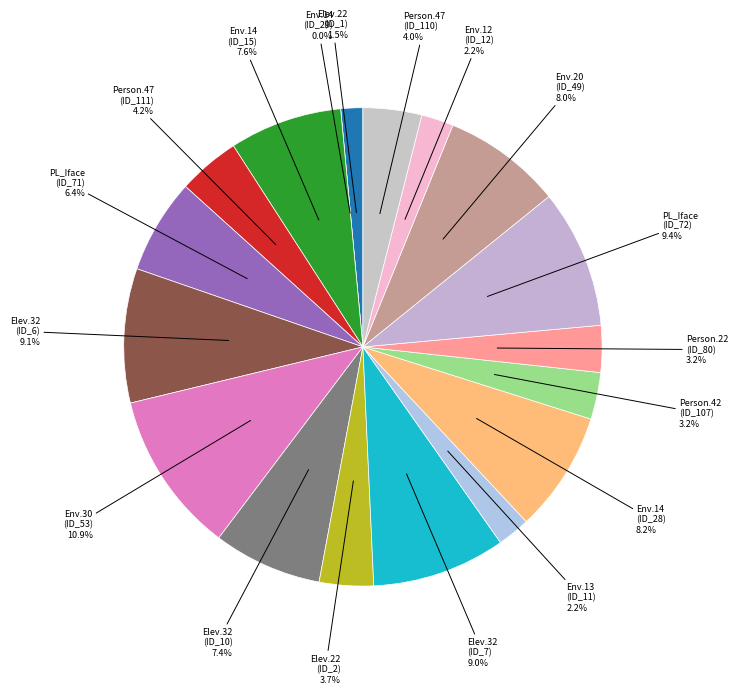

What percentage do Weight.ElevatorSystem.Elevator.32 (ID_10) and Empty.ElevatorSystem.Environment.13 (ID_11) together represent?

9.6%